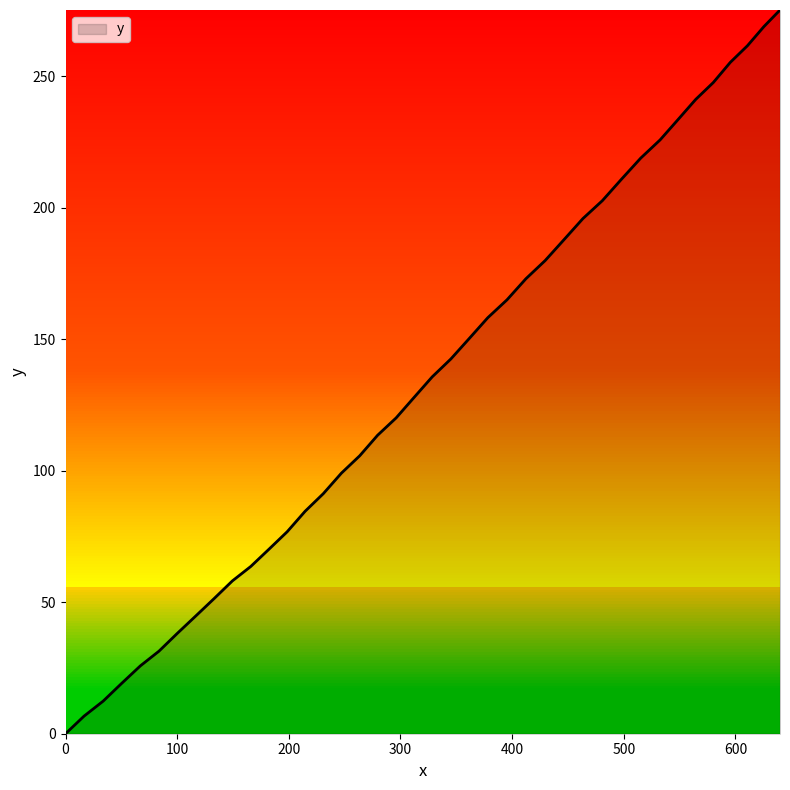

What is the difference between the maximum and minimum values?

275.2